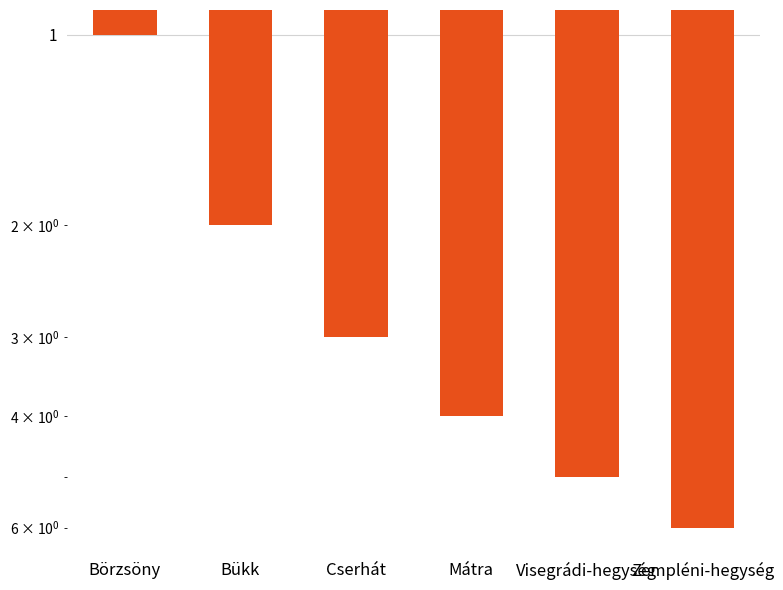

At which label does the data first exceed 4?

Visegrádi-hegység